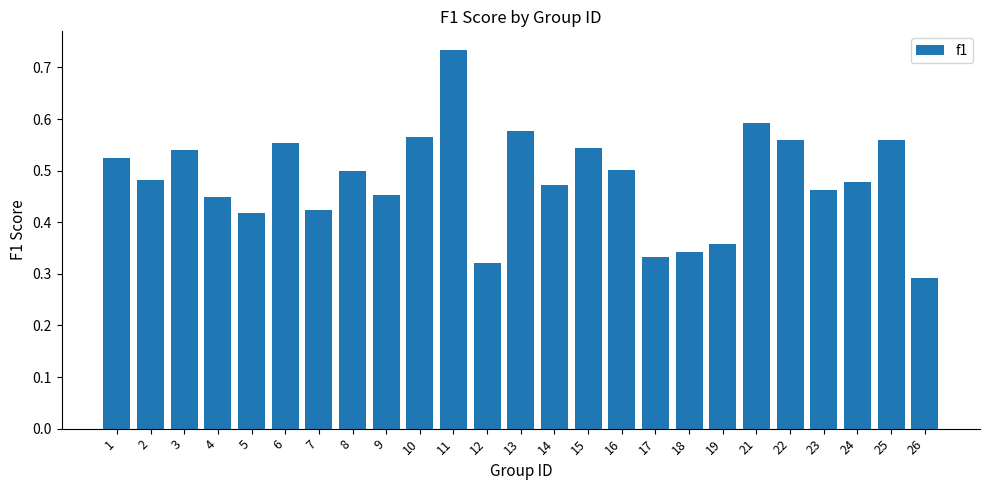

The chart shows a value of 0.2 at 11. True or false?

False